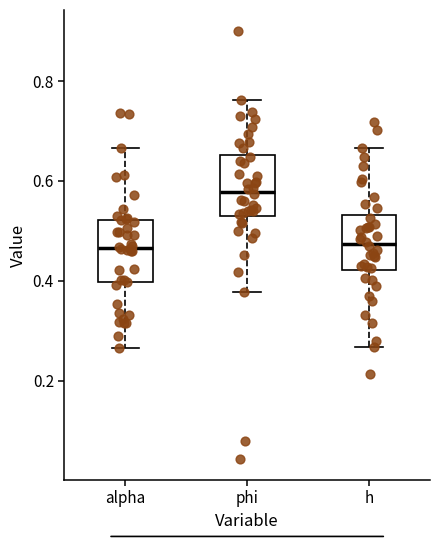

Reading left to right, transcribe this box plot: for each box, give where its median line is, the range the box spans, and where its two whiskers end, as read against the y-axis. The values are not printed on the chart, so give them approximately, as read against the axis.

alpha: median 0.46, box 0.40 to 0.52, whiskers 0.26 to 0.66
phi: median 0.58, box 0.52 to 0.66, whiskers 0.38 to 0.76
h: median 0.48, box 0.42 to 0.54, whiskers 0.26 to 0.66